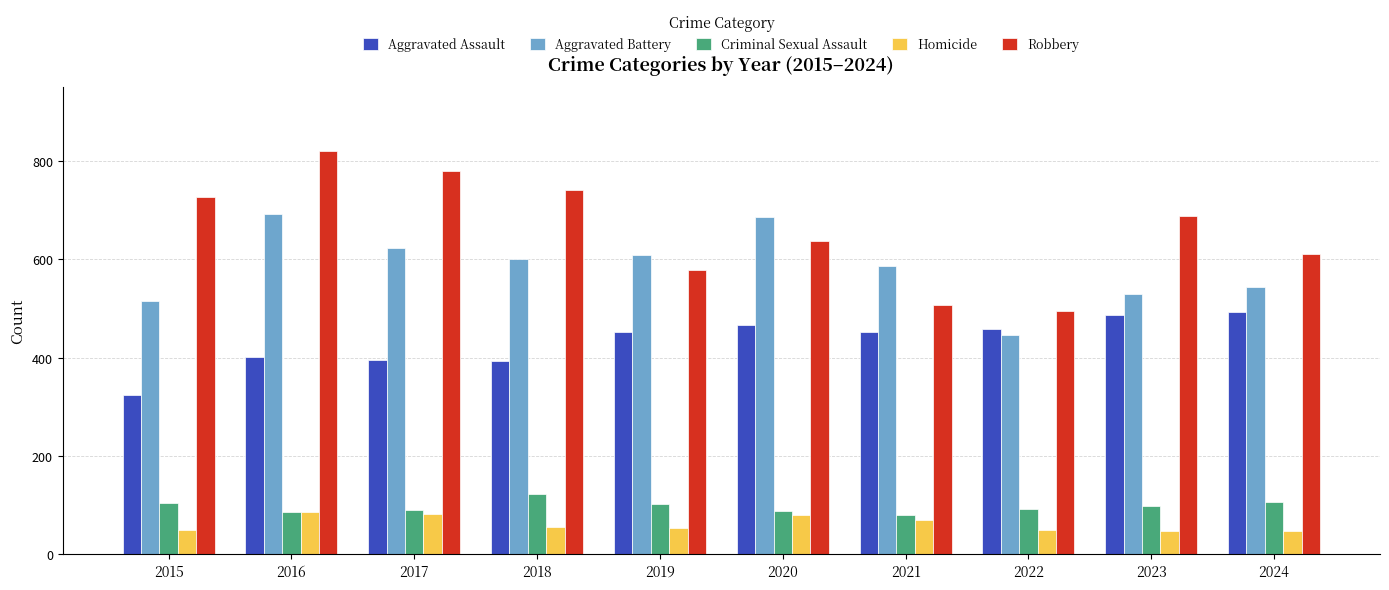

What is the difference between the maximum and minimum values in the Homicide series?

39